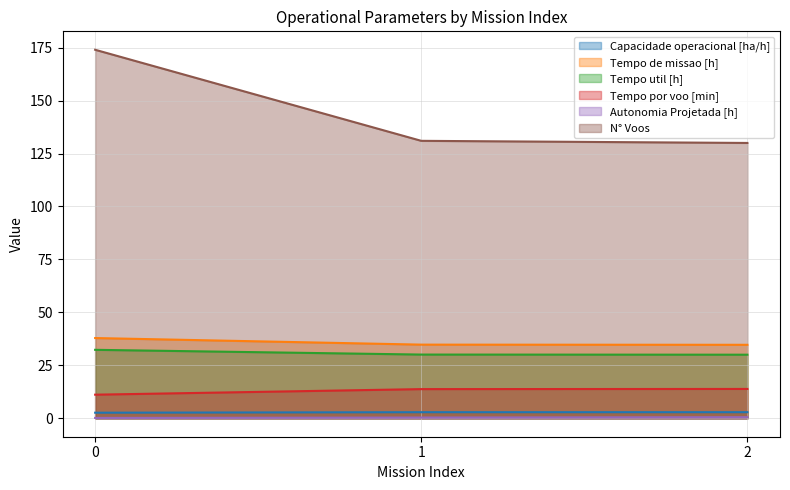

Which series changed the most between 1 and 2?

N° Voos